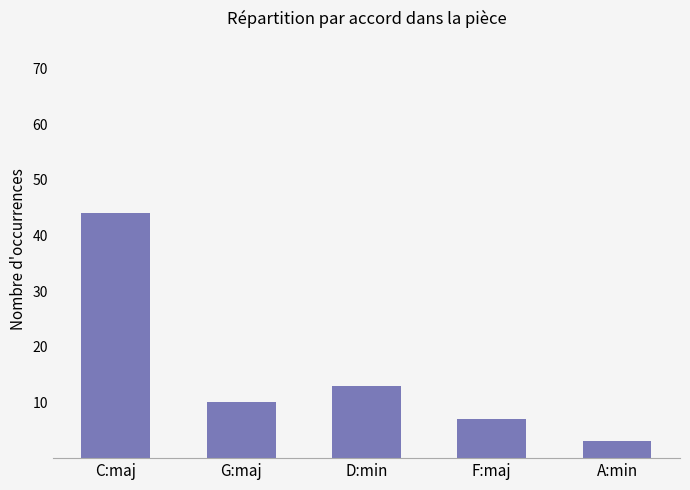

Read the value at F:maj.

7